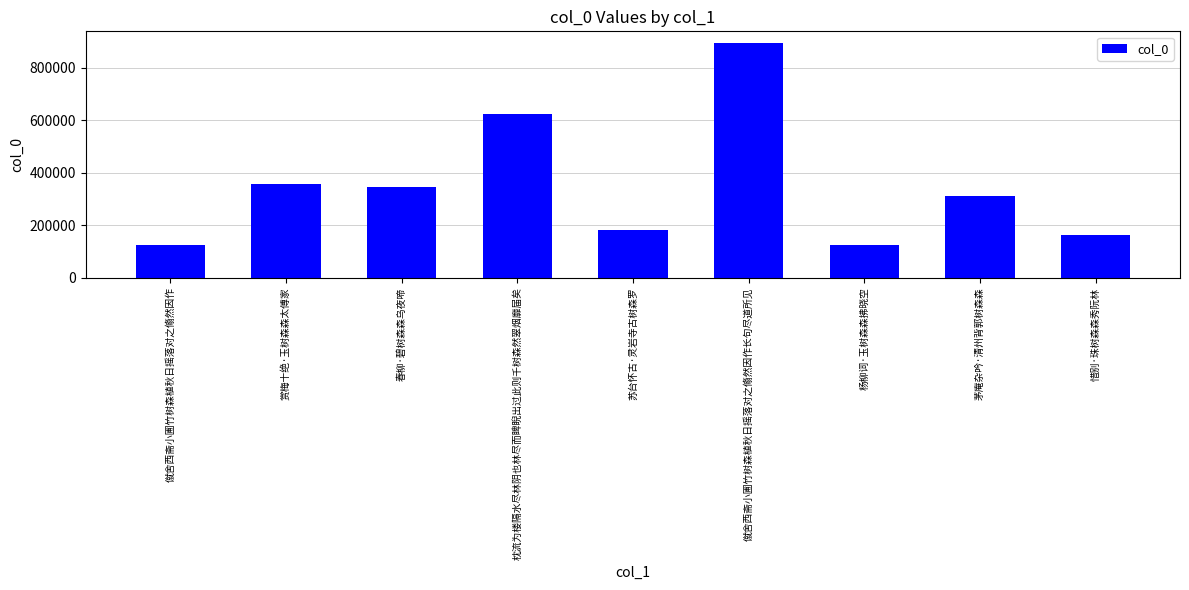

How many categories are shown in the chart?

9